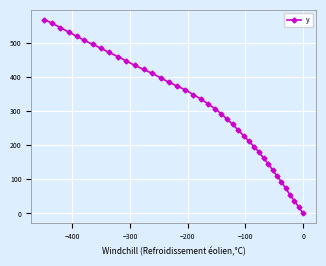

Reading left to right, what are all the values shown in this chart?

569.1	557.8	545.3	532.7	520.3	507.8	496.6	485.1	472.5	460.6	447.7	434.8	422.8	411.0	398.2	385.6	374.1	362.5	348.9	335.4	321.0	307.1	292.6	276.9	261.3	244.9	228.3	211.8	195.4	179.3	162.2	145.2	127.2	110.1	92.0	73.8	54.7	36.4	18.1	0.0